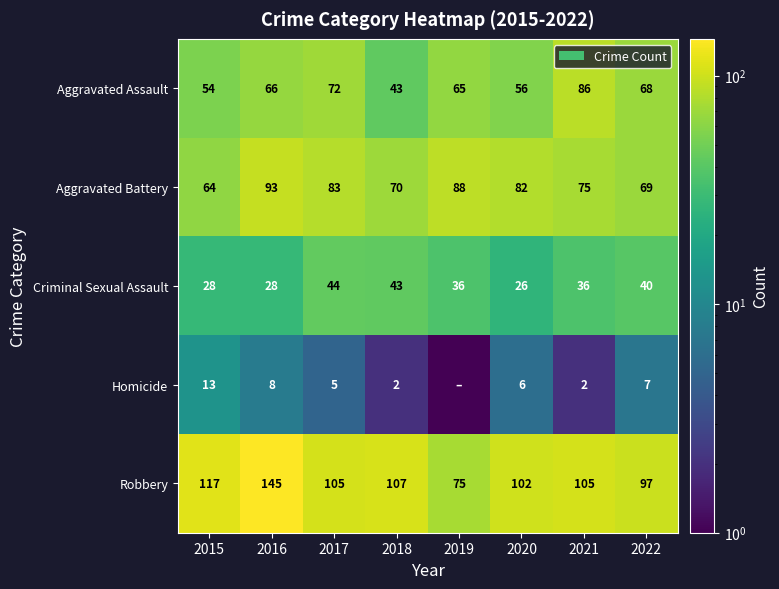

Is the value of Criminal Sexual Assault at 2015 greater than the value of Robbery at 2020?

No